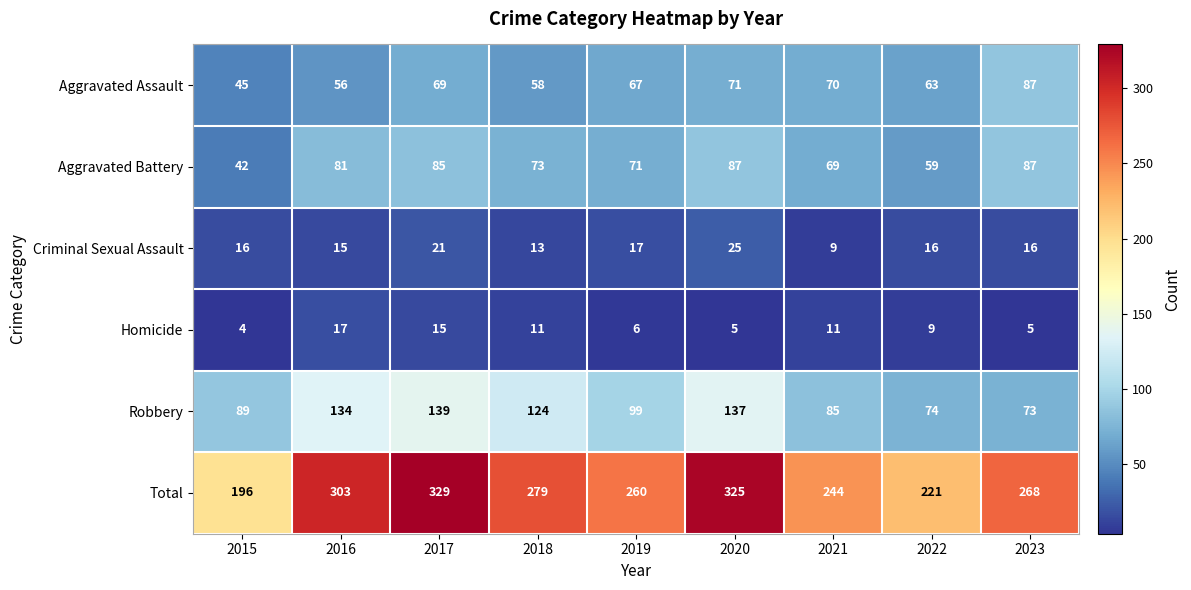

What is the difference between the highest and lowest values at 2017?

314